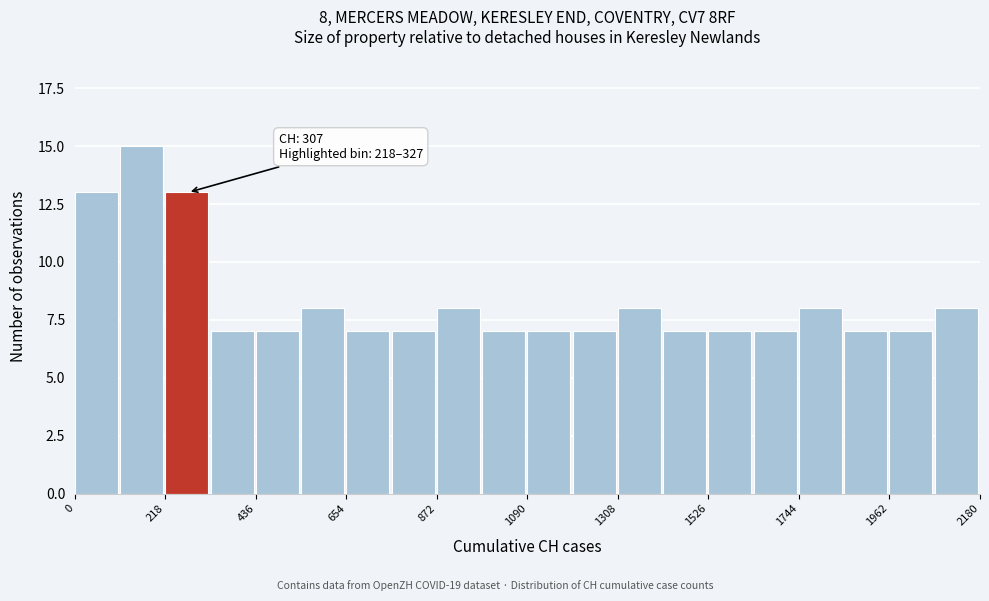

Read against the x-axis, roughly where is the centre of the tallest bar?

150